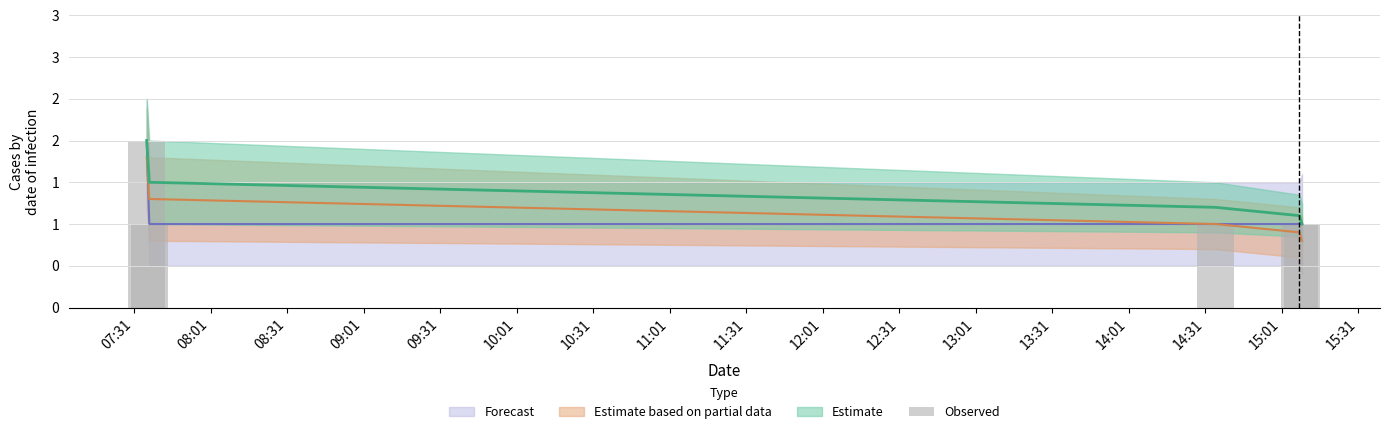

Which series has the largest range (max minus min)?

Estimate